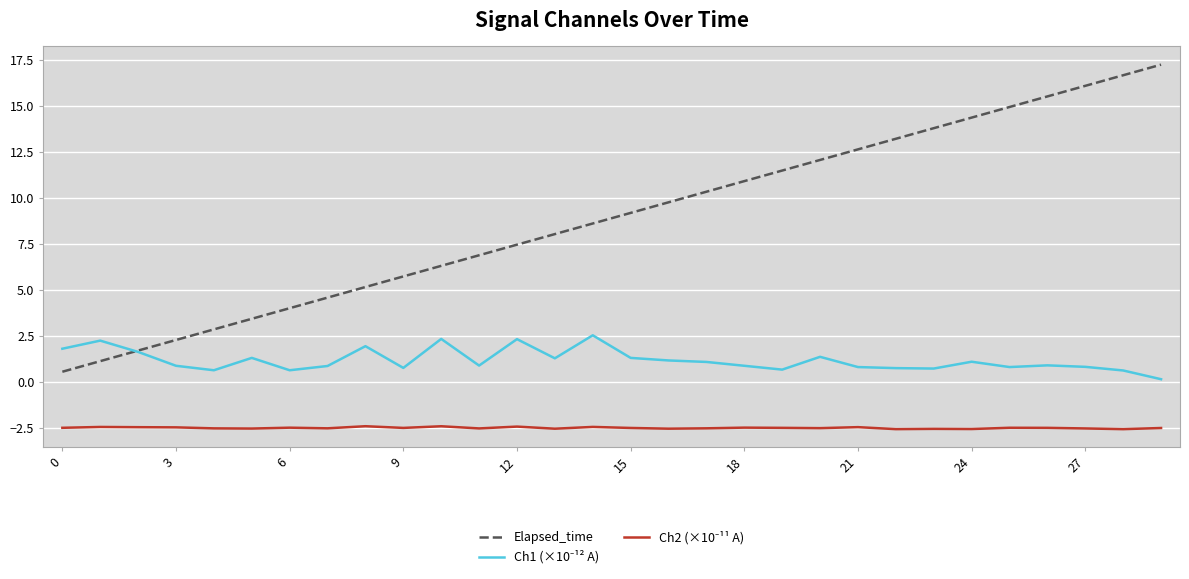

Which series has the largest total across all categories?

Elapsed_time